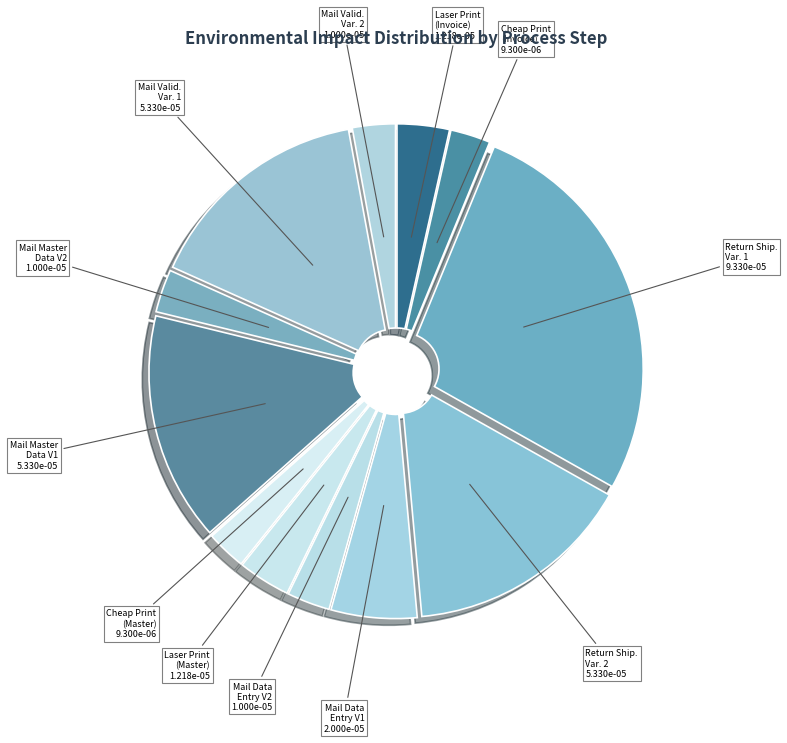

How many segments does this pie chart have?

12